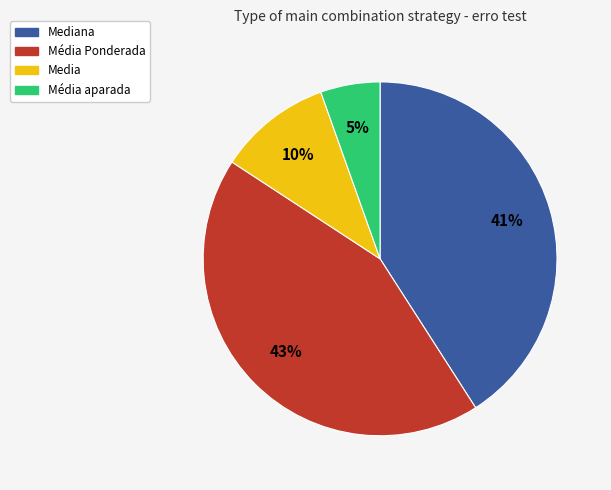

Is there a majority slice in this chart?

No